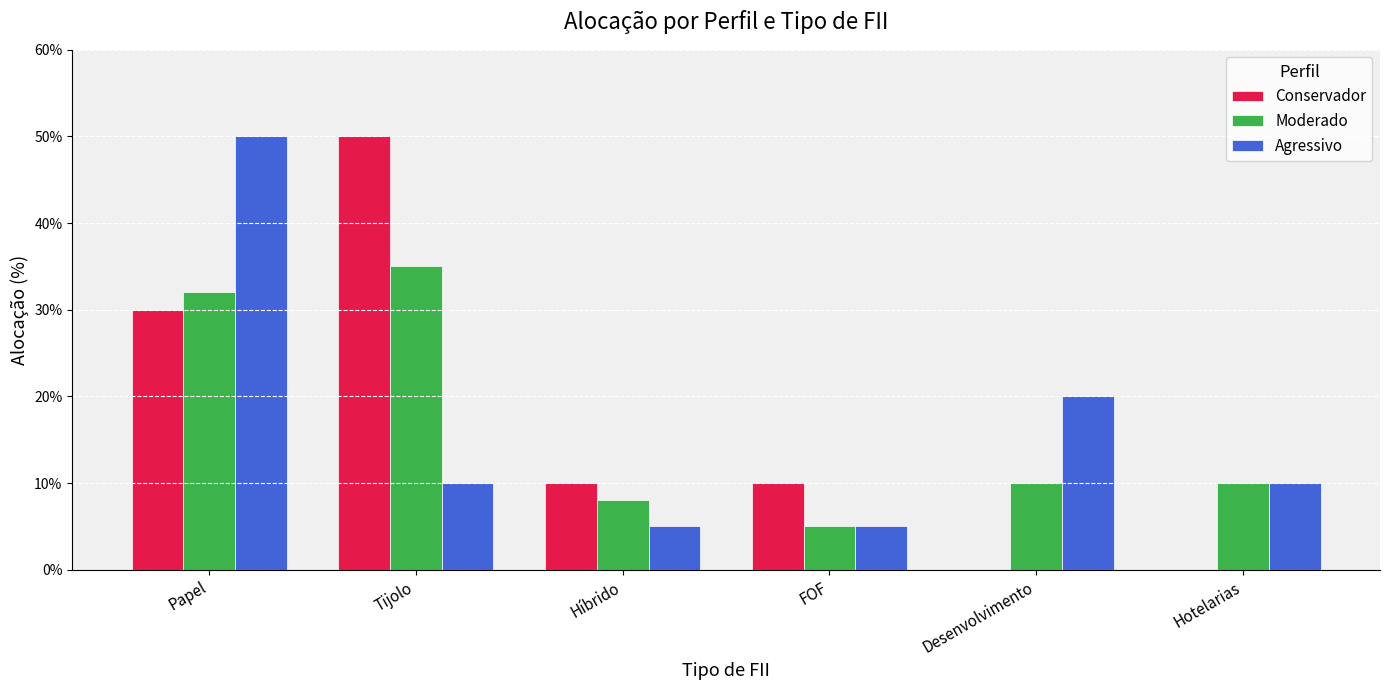

Does the chart contain stacked bars?

No